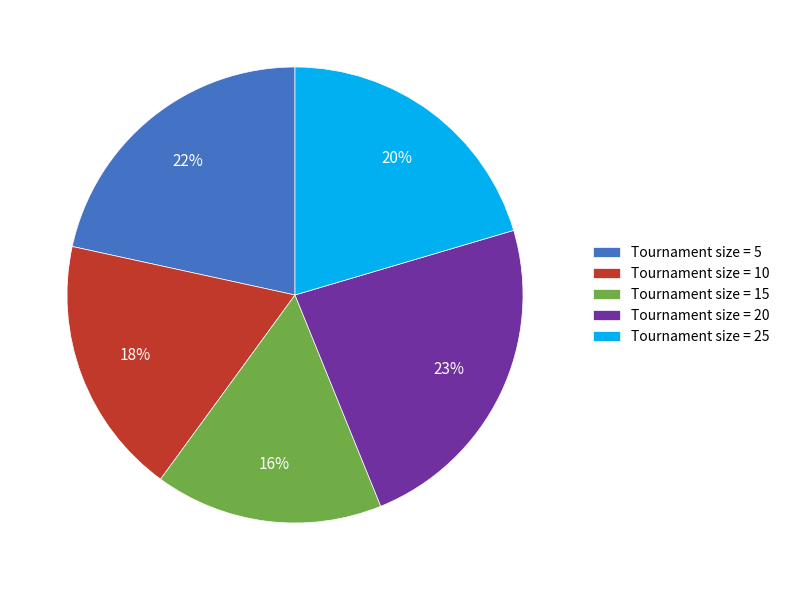

Between Tournament size = 15 and Tournament size = 5, which is larger?

Tournament size = 5